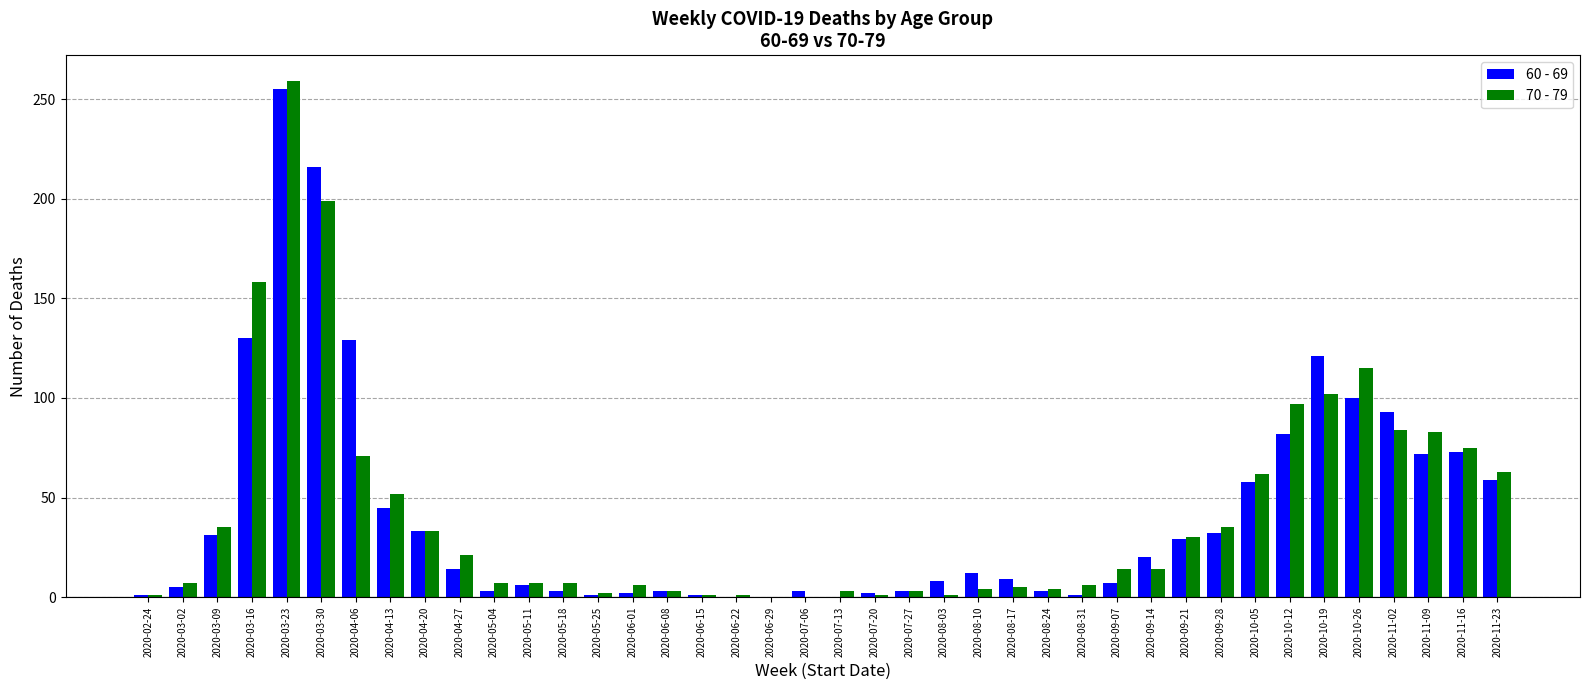

Are the bars grouped side by side (vs. stacked)?

Yes